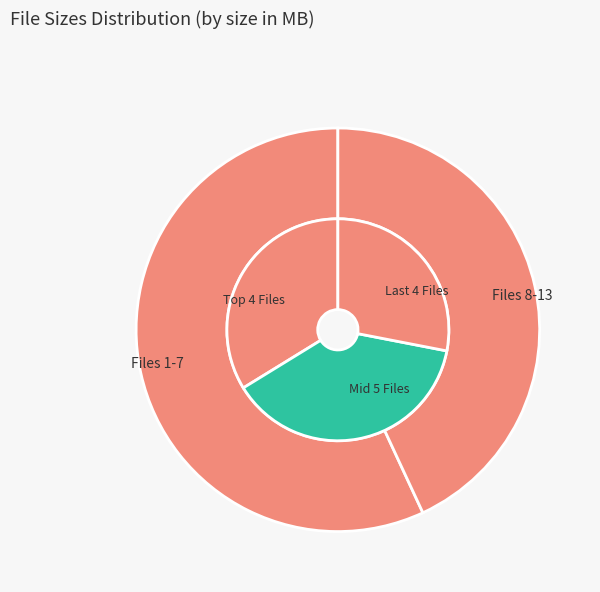

Does 3 Naked College Girls Kissing represent more than half of the total?

No